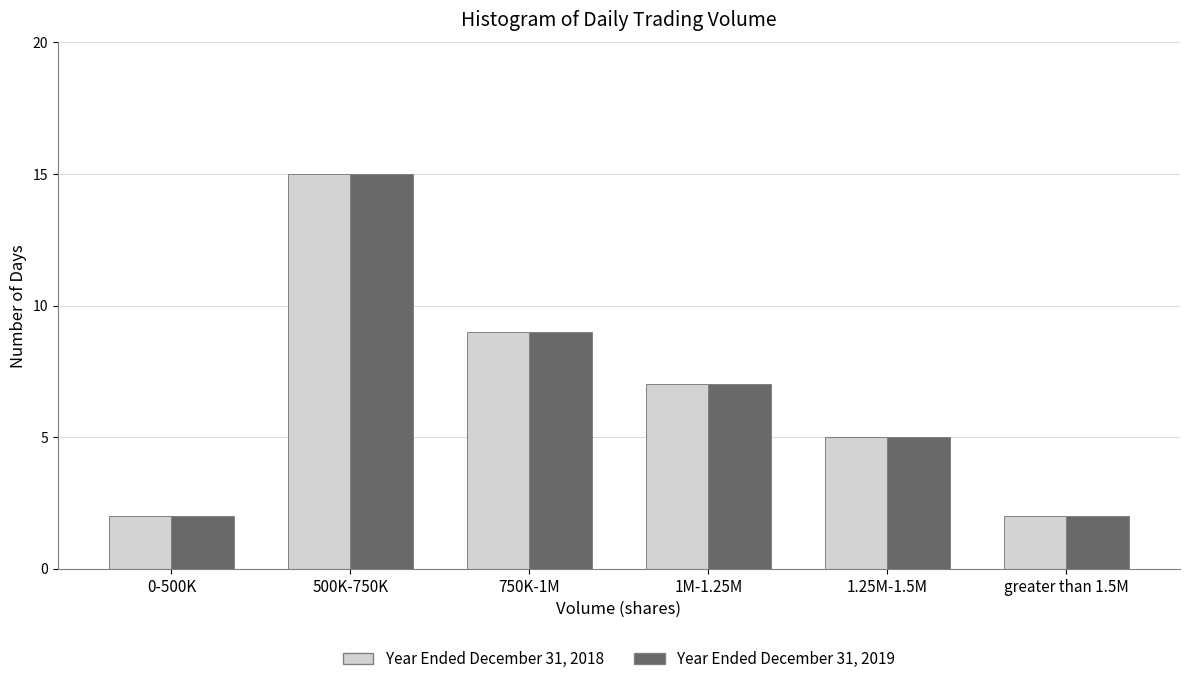

Reading left to right, extract all data points from this chart.

Year Ended December 31, 2018: 2	15	9	7	5	2
Year Ended December 31, 2019: 2	15	9	7	5	2